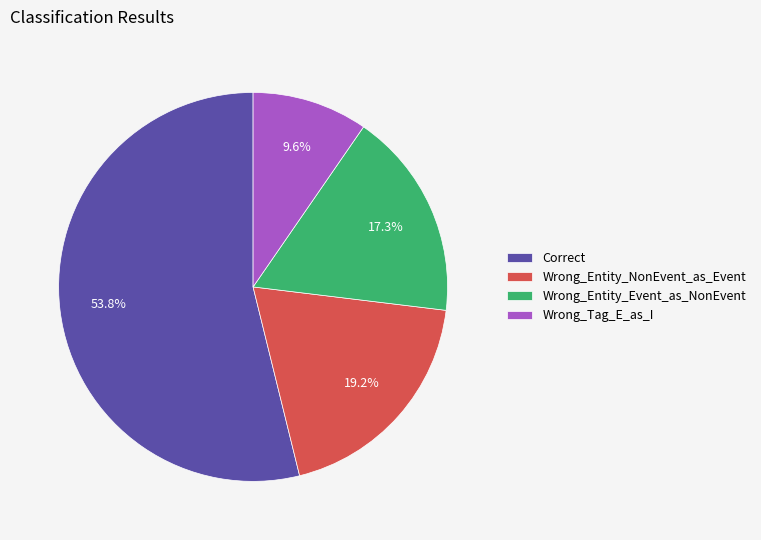

To the nearest percent, what percentage of the pie is Wrong_Tag_E_as_I?

10%